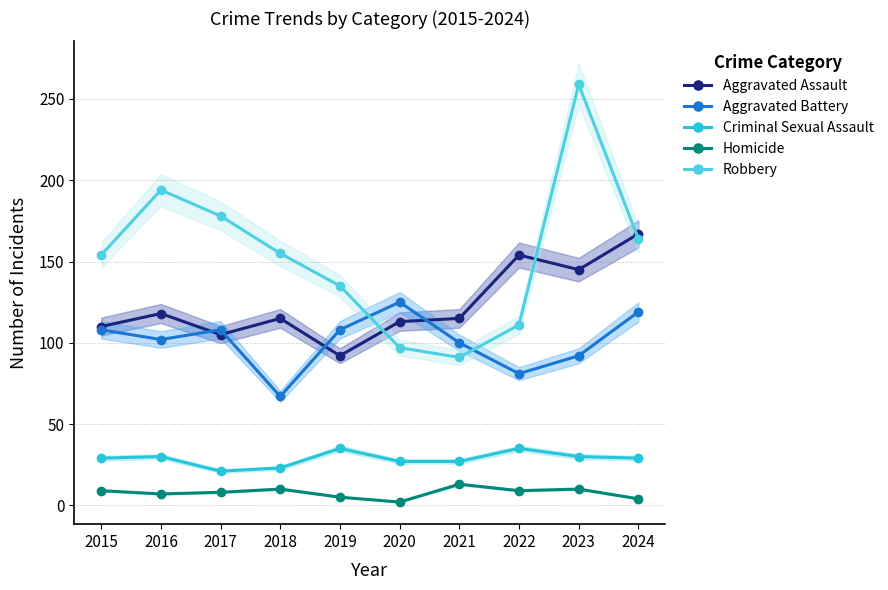

What is the greatest value displayed?

259